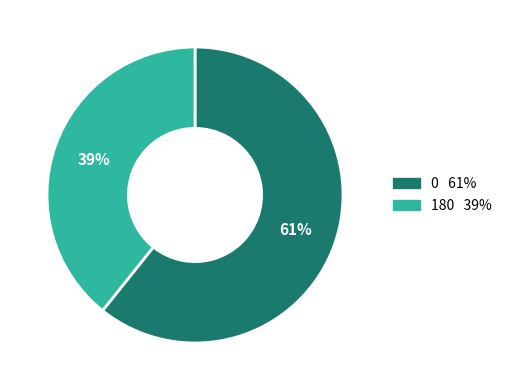

To the nearest percent, what is the average slice percentage?

50%